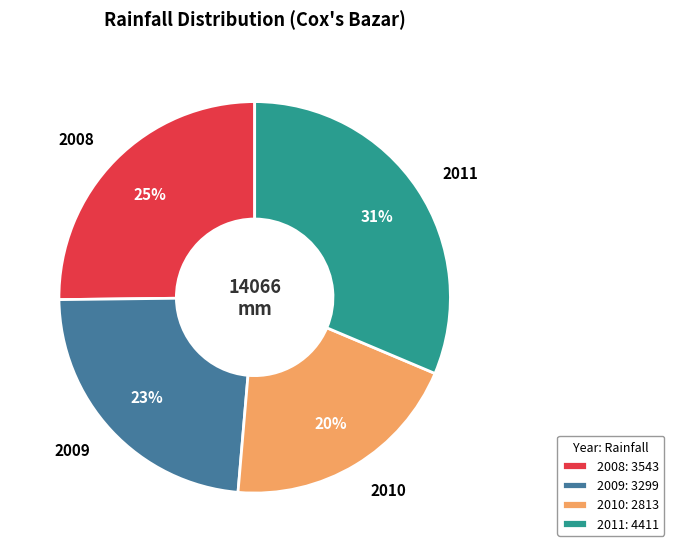

The 2009 slice represents 13% of the pie. True or false?

False